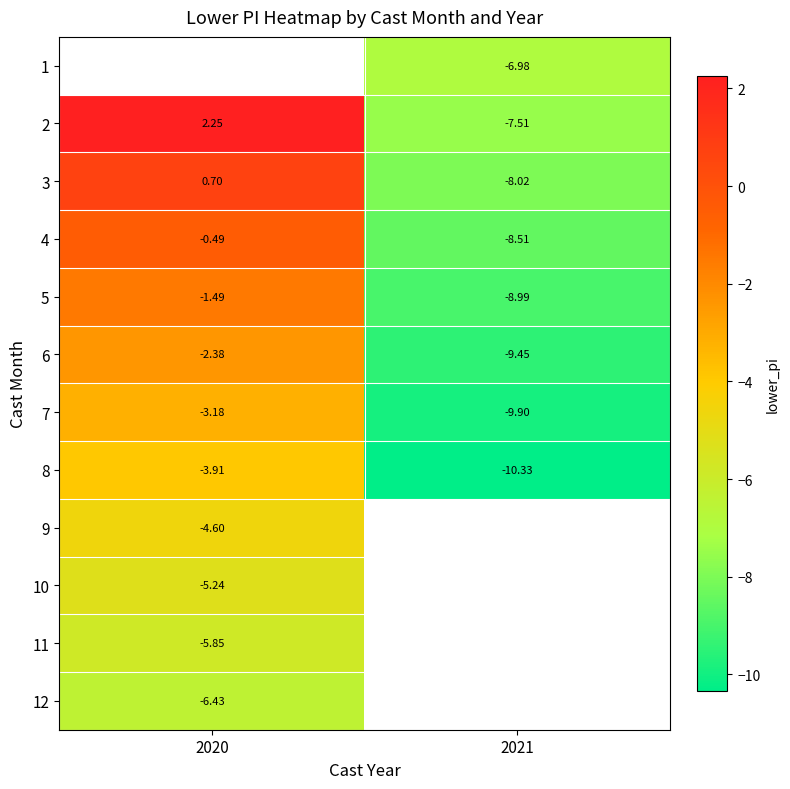

Is the value of 8 at 2020 greater than the value of 3 at 2020?

No